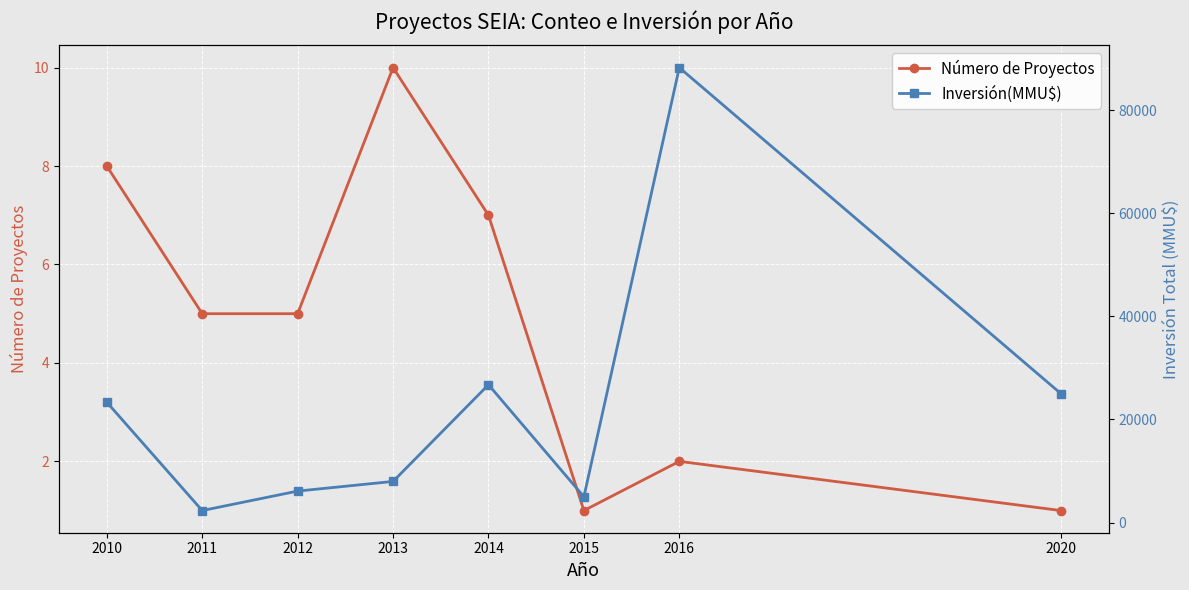

How many Número de Proyectos values are between 2 and 8?

5